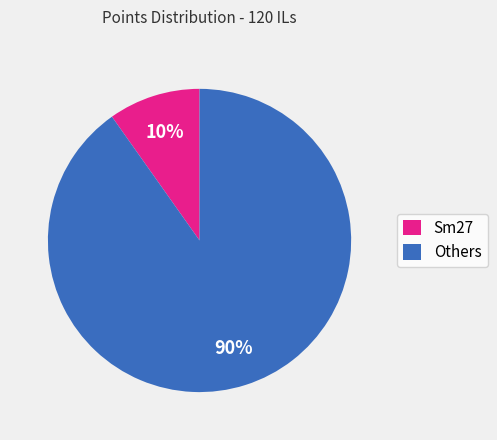

To the nearest percent, what is the average slice percentage?

50%